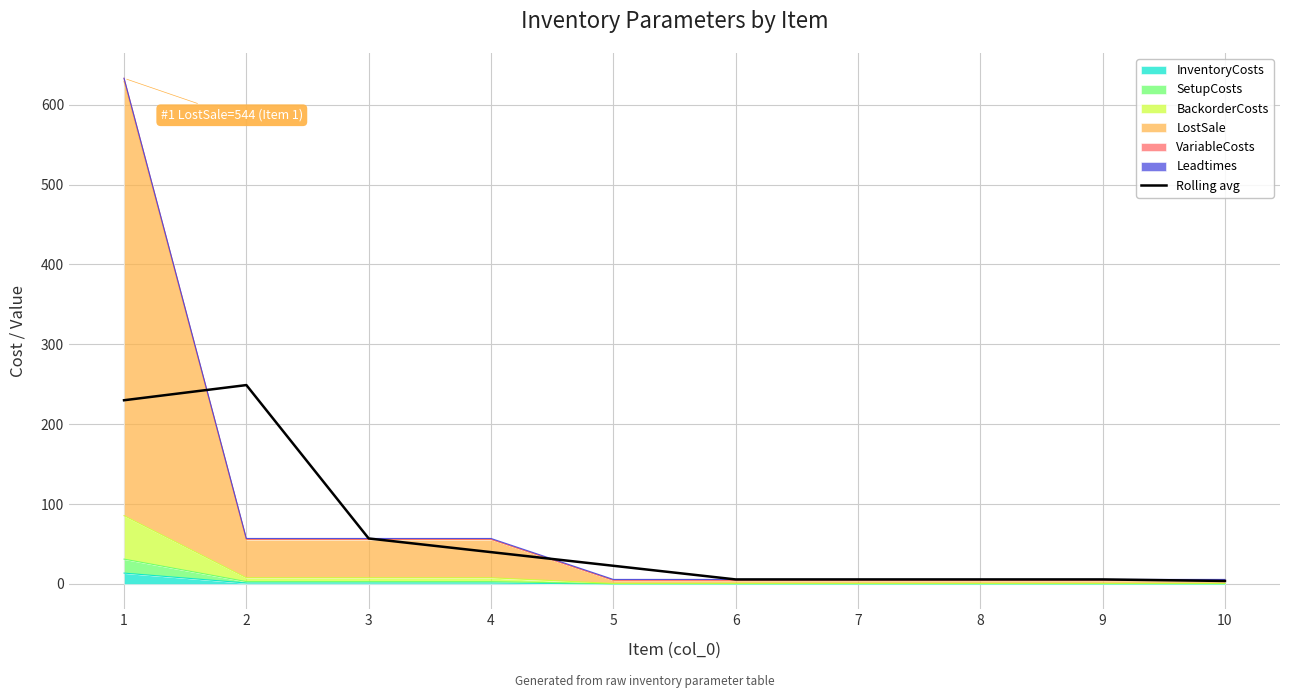

True or false: the data shows 5.7 at 8.

True